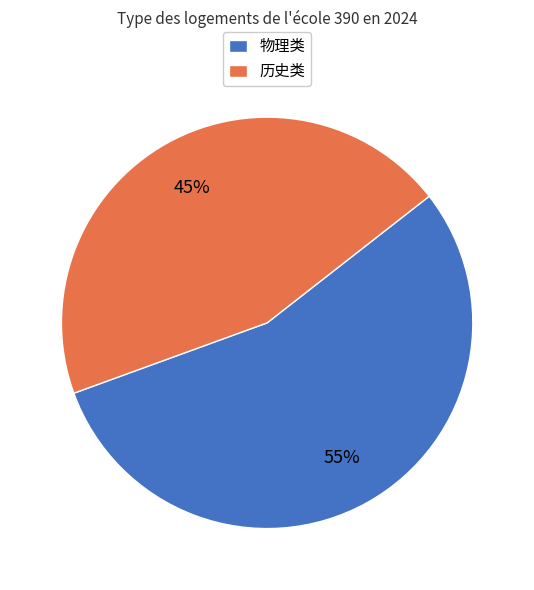

Which slice represents more than half of the pie?

物理类